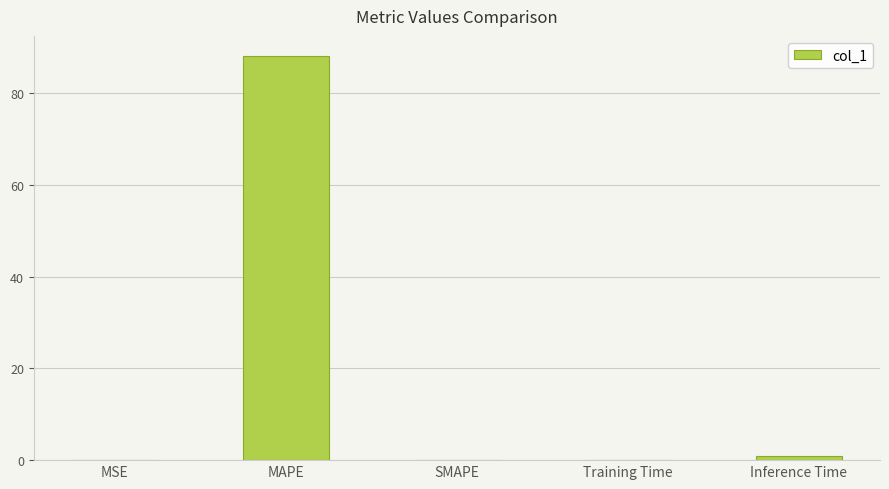

Which label corresponds to the largest value in the chart?

MAPE